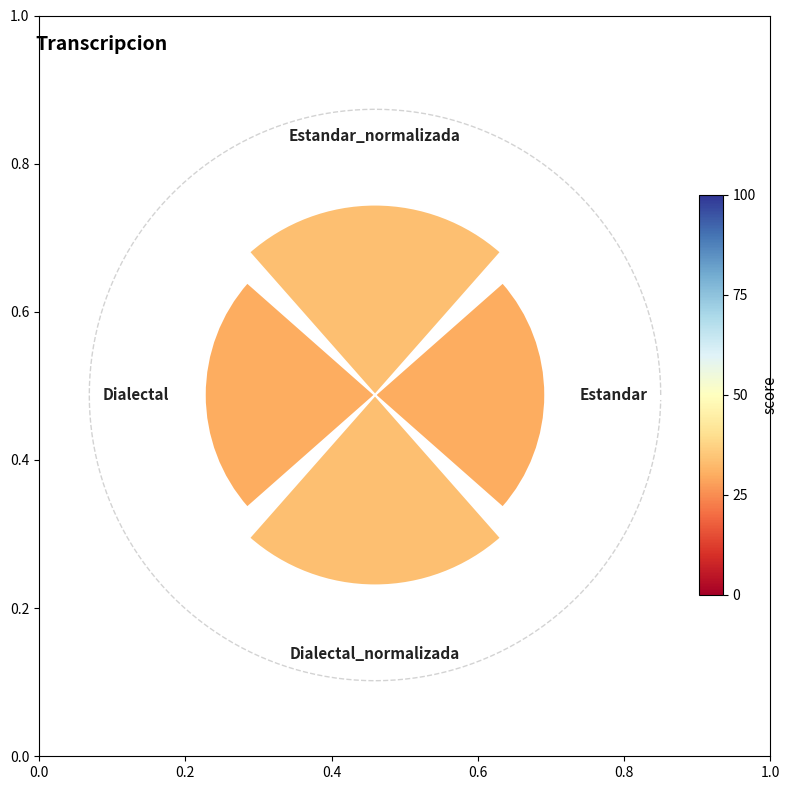

What percentage is NOT represented by Estandar_normalizada?

73.6%